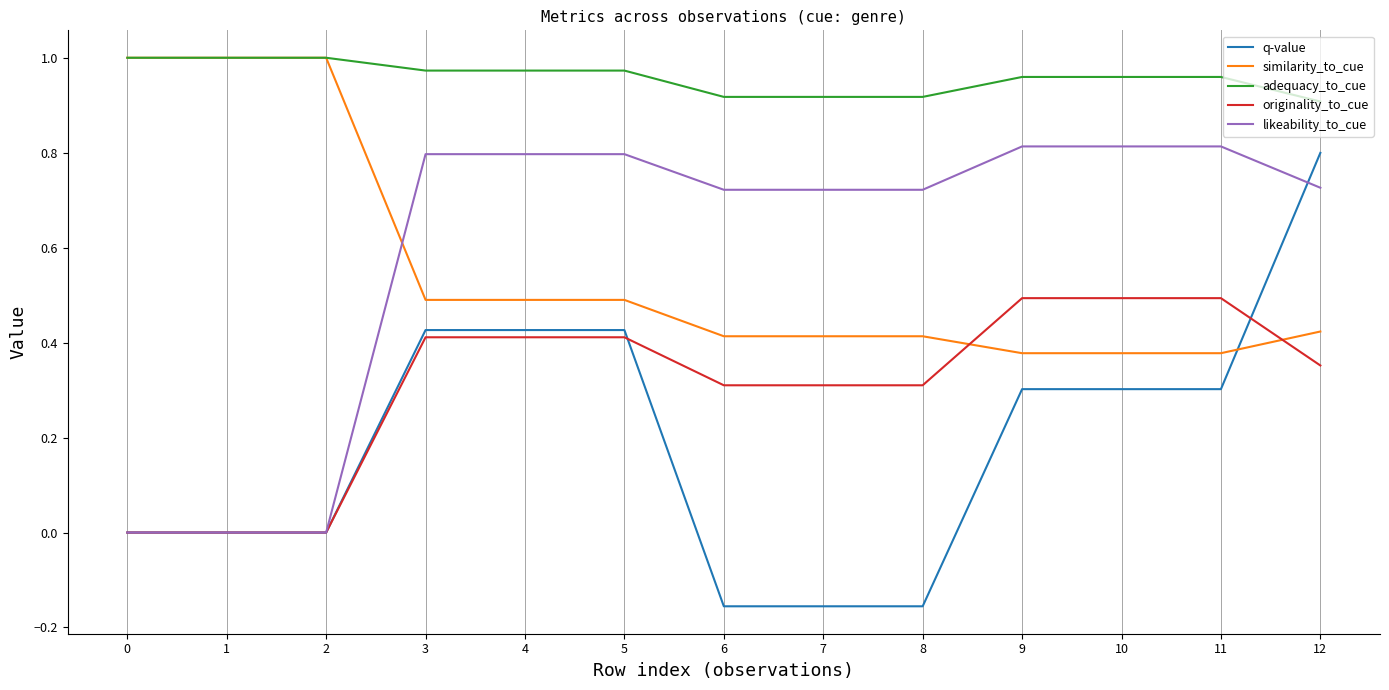

Between which two adjacent categories do likeability_to_cue and similarity_to_cue first intersect?

2 and 3